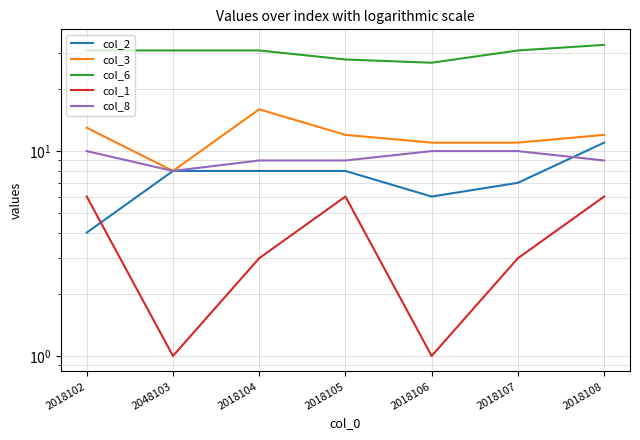

Which series has the largest range (max minus min)?

col_3